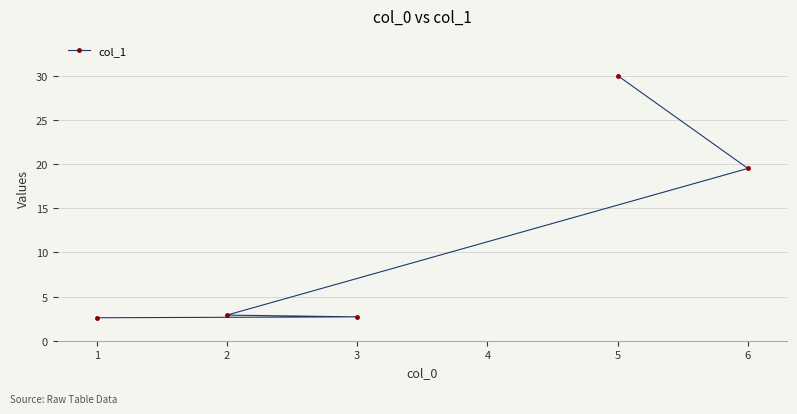

Reading left to right, what are all the values shown in this chart?

2.6	2.7	2.9	19.5	30.0